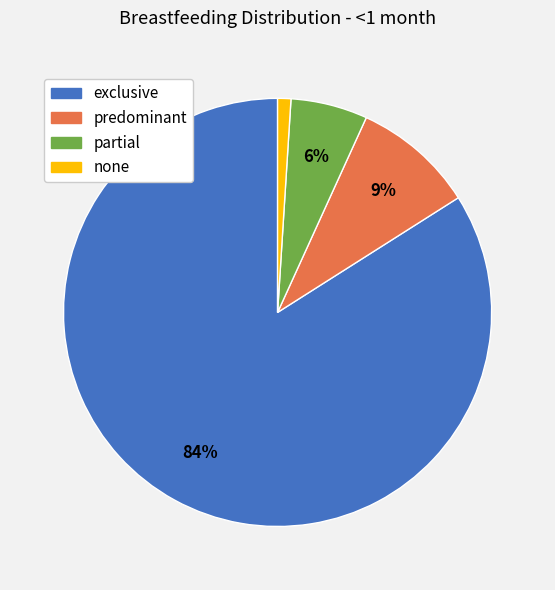

Which slice is the smallest?

none